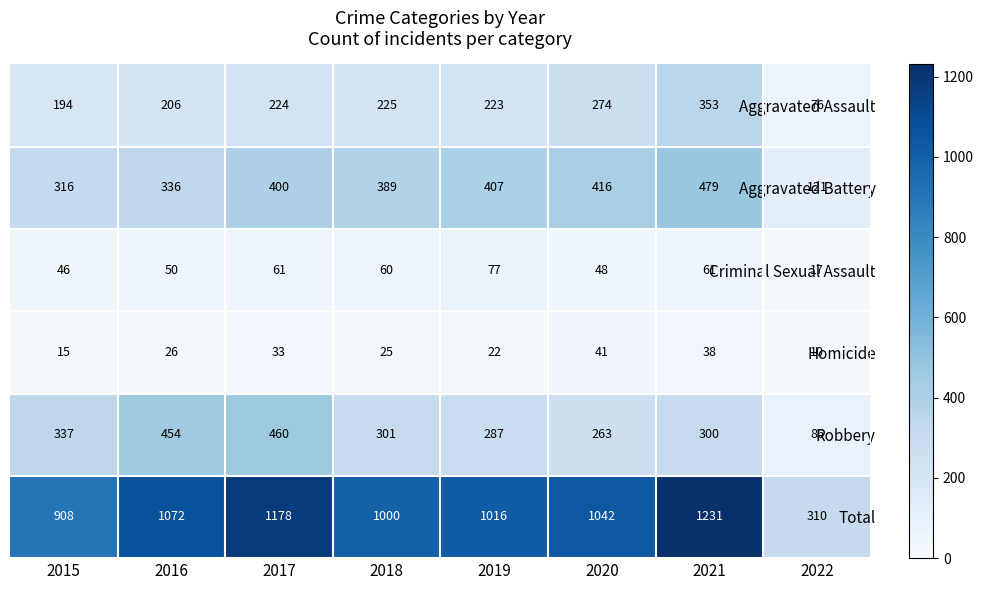

What is the difference between the maximum and minimum values in the Aggravated Battery series?

358